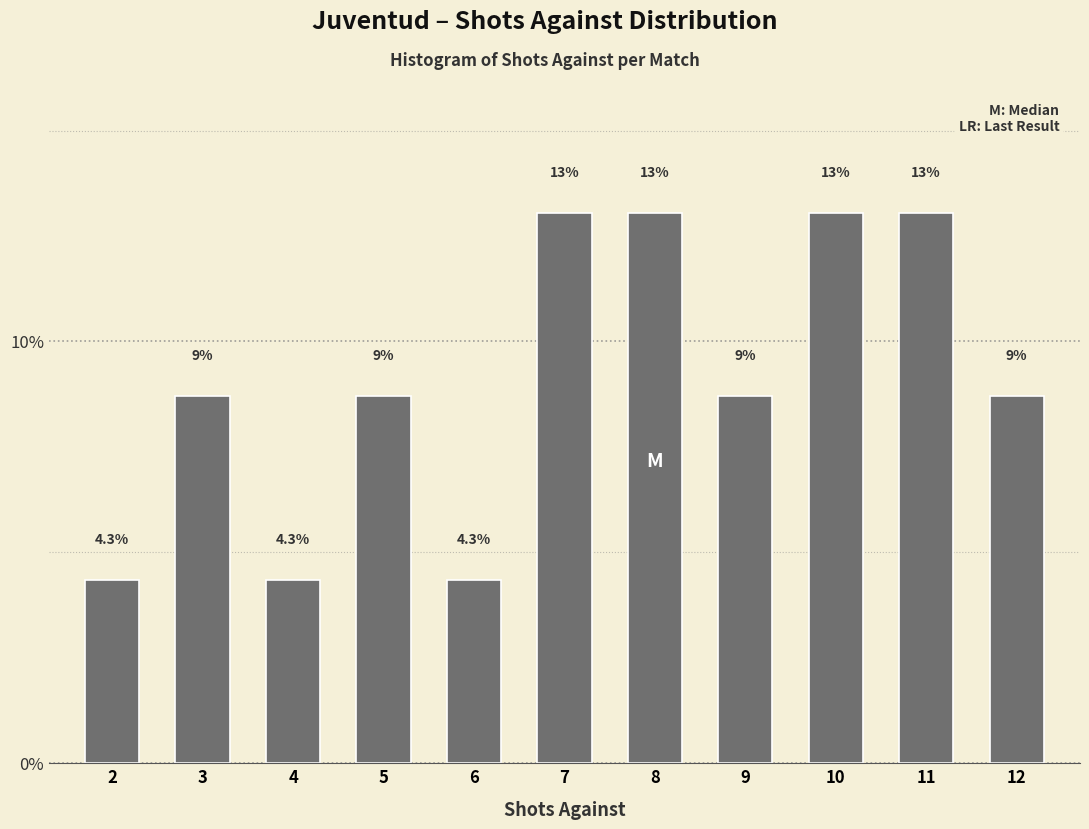

Reading left to right, what are all the values shown in this chart?

2=4.3	3=8.7	4=4.3	5=8.7	6=4.3	7=13.0	8=13.0	9=8.7	10=13.0	11=13.0	12=8.7